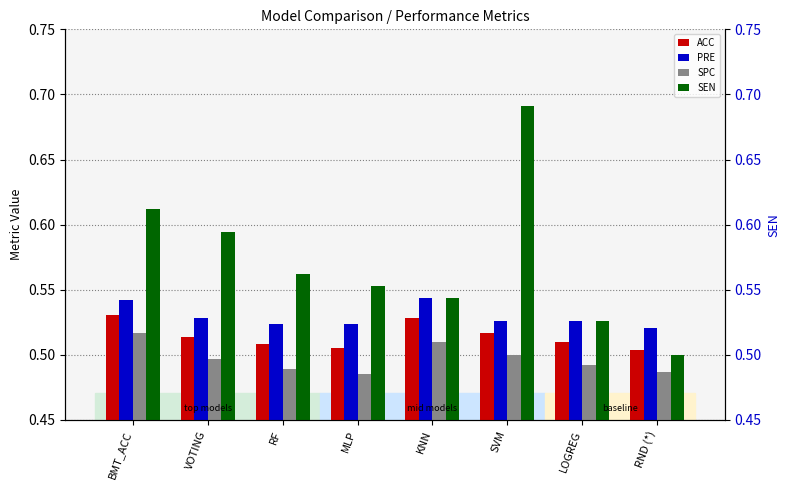

Between RND (*) and VOTING, which is larger?

VOTING